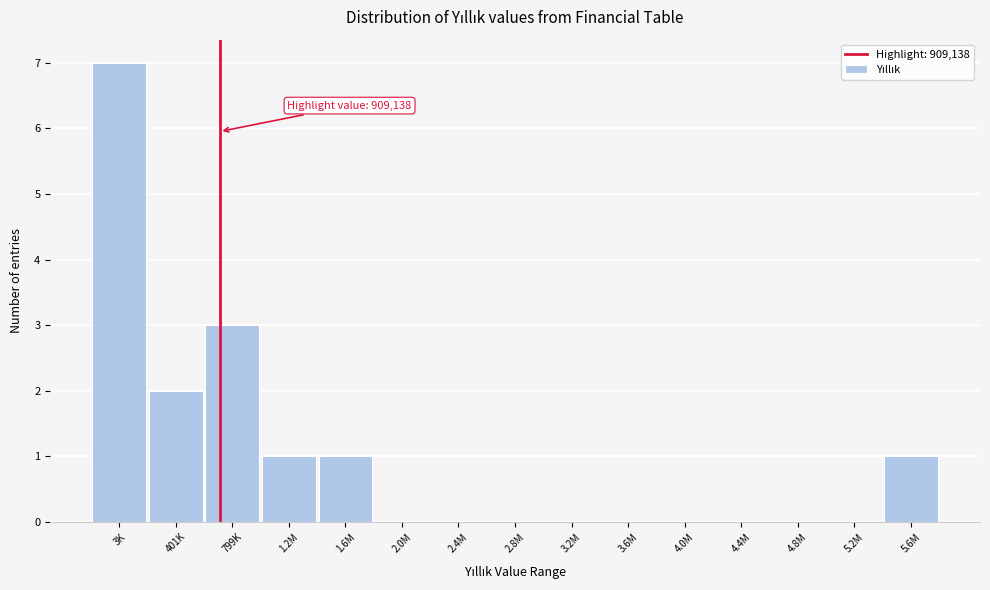

Reading right to left, what are all the values shown in this chart?

5.6M=1	5.2M=0	4.8M=0	4.4M=0	4.0M=0	3.6M=0	3.2M=0	2.8M=0	2.4M=0	2.0M=0	1.6M=1	1.2M=1	799K=3	401K=2	3K=7